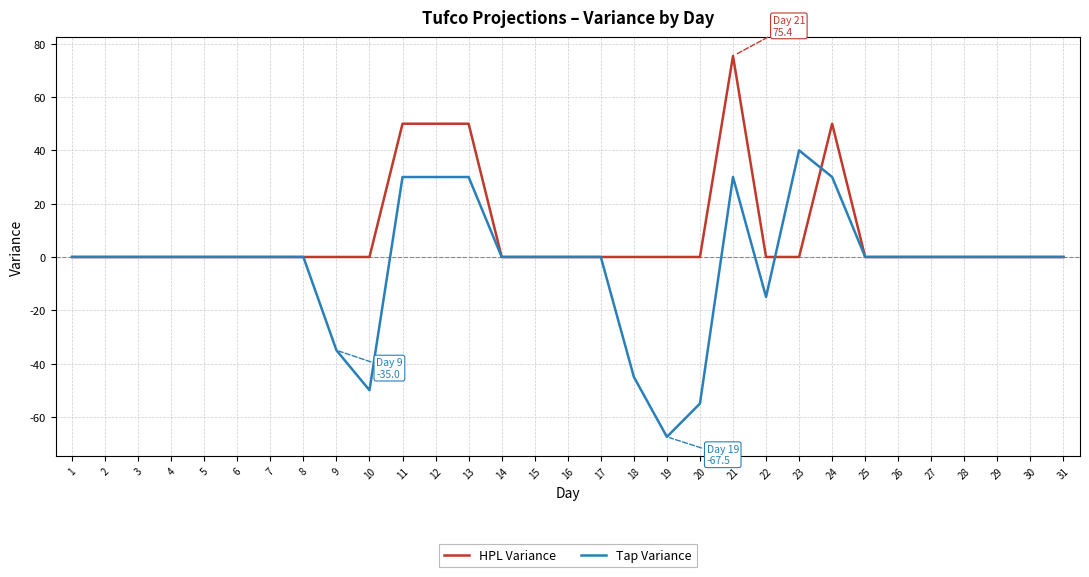

Reading left to right, extract all data points from this chart.

HPL Variance: 1=0.0	2=0.0	3=0.0	4=0.0	5=0.0	6=0.0	7=0.0	8=0.0	9=0.0	10=0.0	11=50.0	12=50.0	13=50.0	14=0.0	15=0.0	16=0.0	17=0.0	18=0.0	19=0.0	20=0.0	21=75.4	22=0.0	23=0.0	24=50.0	25=0.0	26=0.0	27=0.0	28=0.0	29=0.0	30=0.0	31=0.0
Tap Variance: 1=0.0	2=0.0	3=0.0	4=0.0	5=0.0	6=0.0	7=0.0	8=0.0	9=-35.0	10=-50.0	11=30.0	12=30.0	13=30.0	14=0.0	15=0.0	16=0.0	17=0.0	18=-45.0	19=-67.5	20=-55.0	21=30.0	22=-15.0	23=40.0	24=30.0	25=0.0	26=0.0	27=0.0	28=0.0	29=0.0	30=0.0	31=0.0